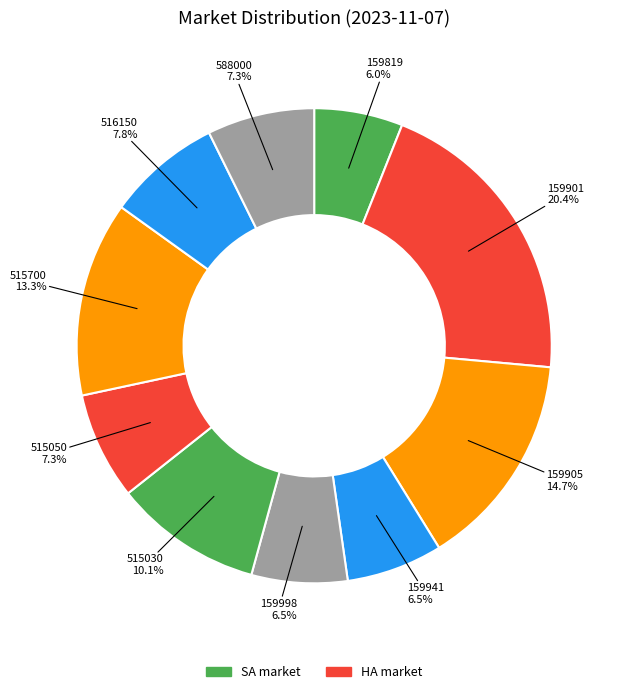

Is 159819 the majority of the pie?

No